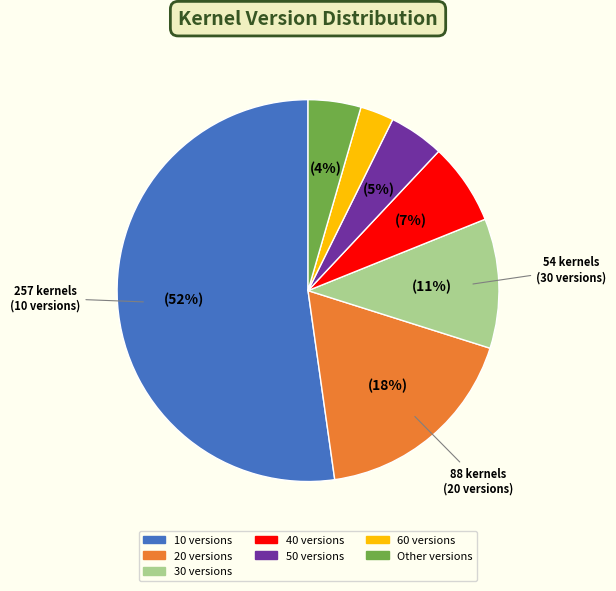

To the nearest percent, what is the difference between the largest and smallest slice percentages?

49%